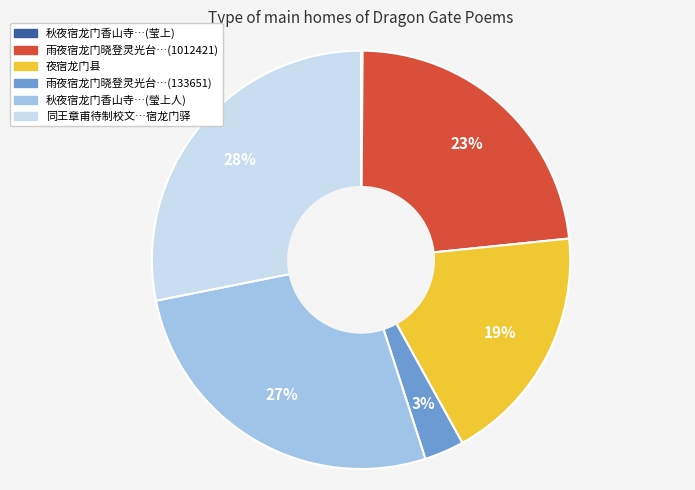

Is there a majority slice in this chart?

No